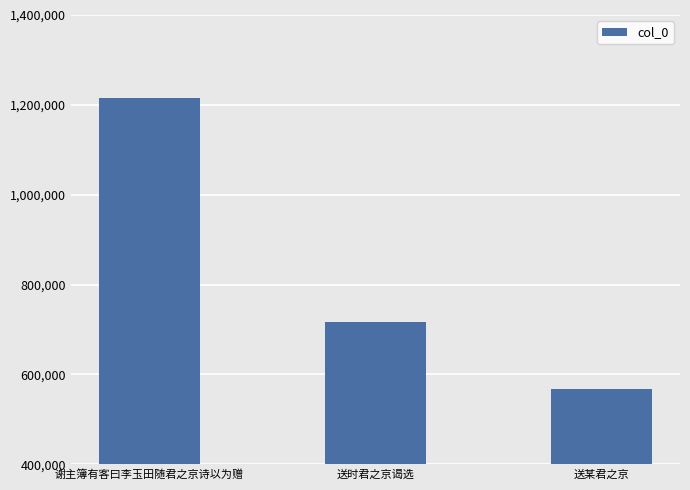

Reading left to right, what are all the values shown in this chart?

谢主簿有客曰李玉田随君之京诗以为赠=1215478	送时君之京谒选=717396	送某君之京=567639